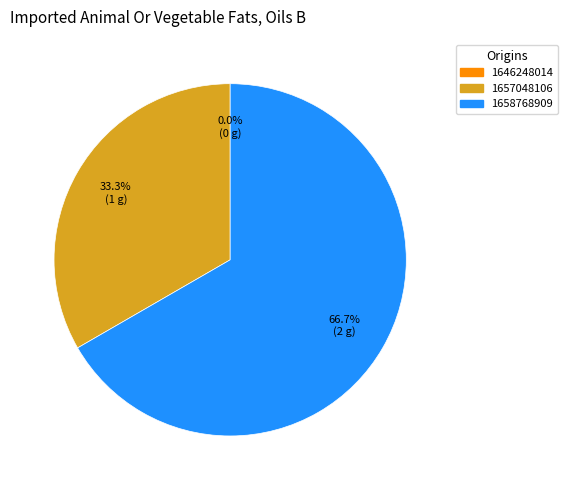

What portion of the pie excludes 1646248014?

100.0%